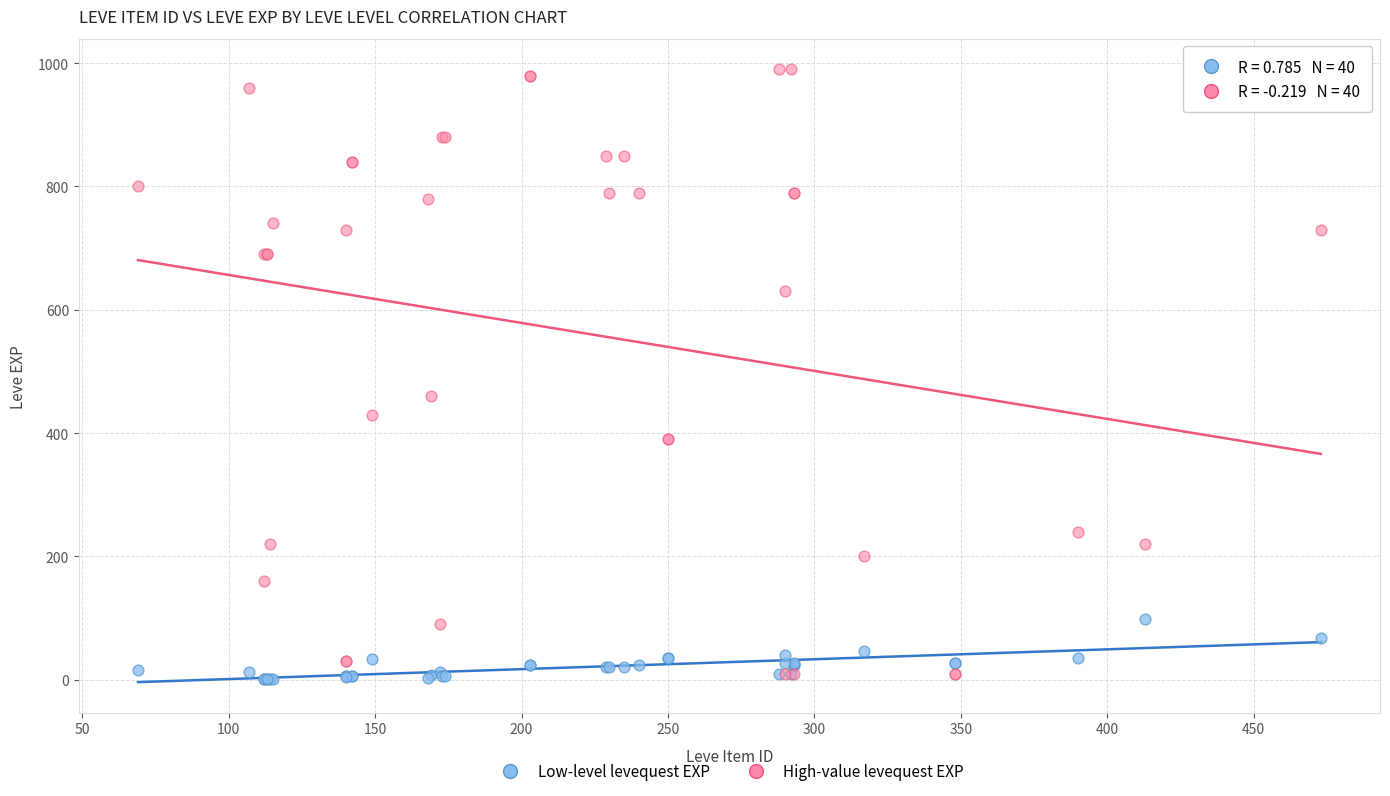

In the High-value levequest EXP series, what Y value is closest to 500?

460